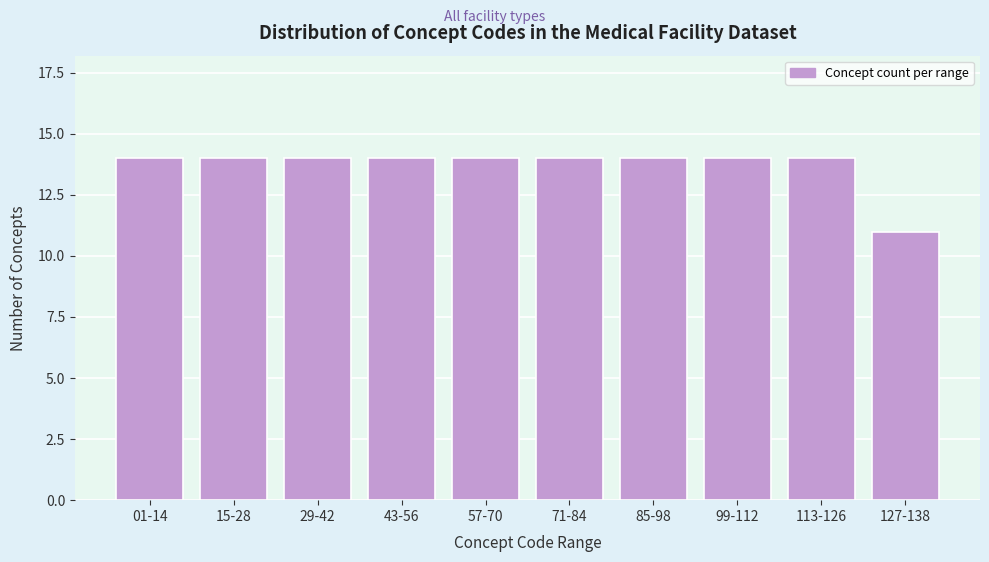

Reading left to right, what are all the values shown in this chart?

01-14=14	15-28=14	29-42=14	43-56=14	57-70=14	71-84=14	85-98=14	99-112=14	113-126=14	127-138=11